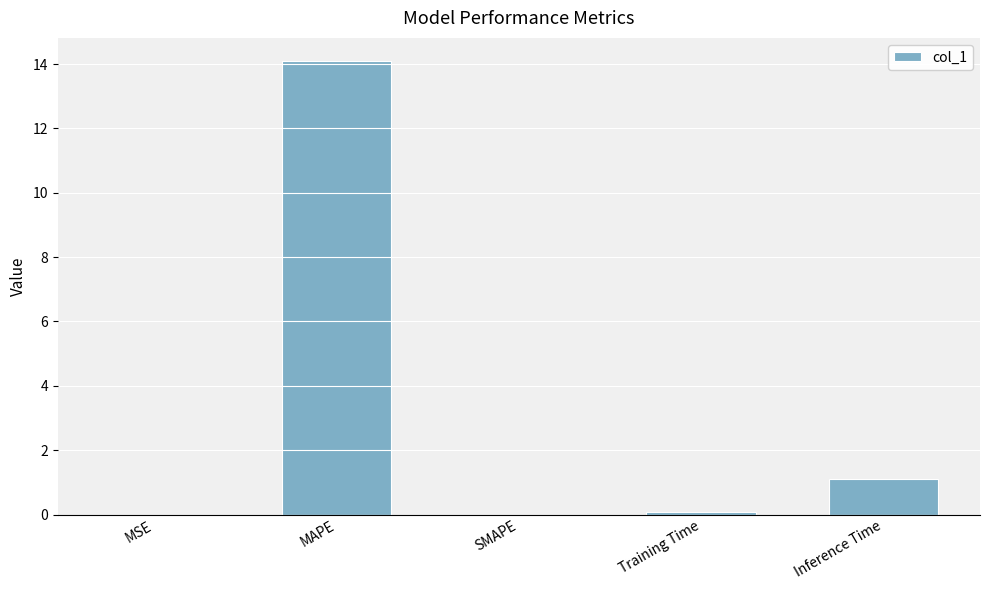

Is it true that the value at MAPE is 14.1?

True